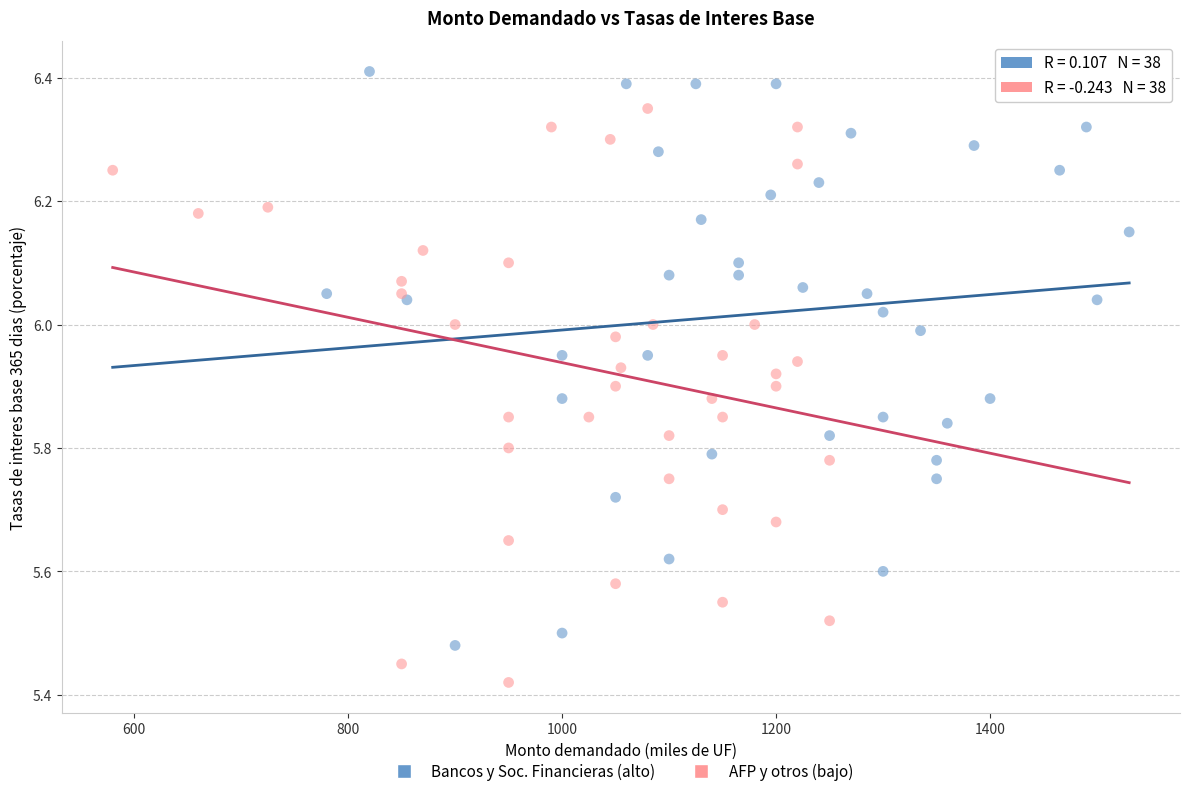

Which series reaches the minimum Y coordinate?

AFP y otros (bajo)